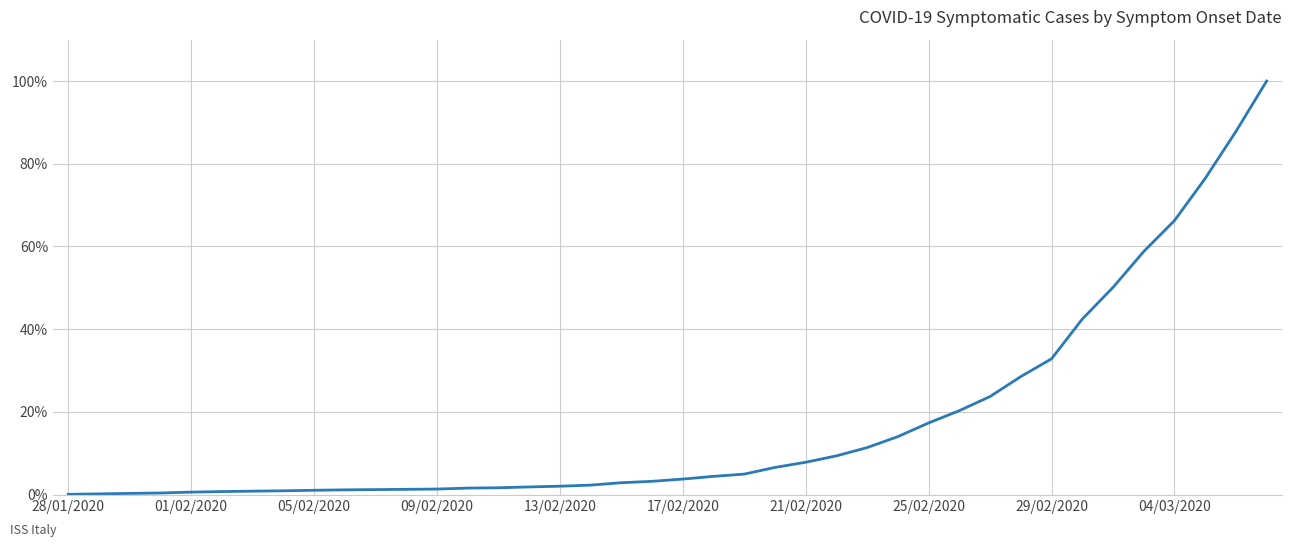

What is the greatest value displayed?

100.0